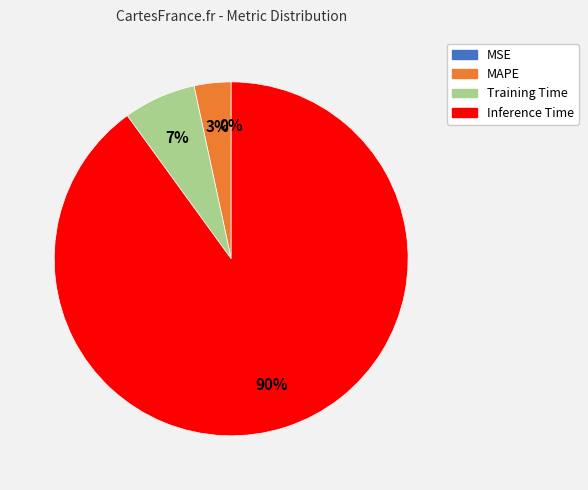

Which has a higher value, MAPE or Training Time?

Training Time